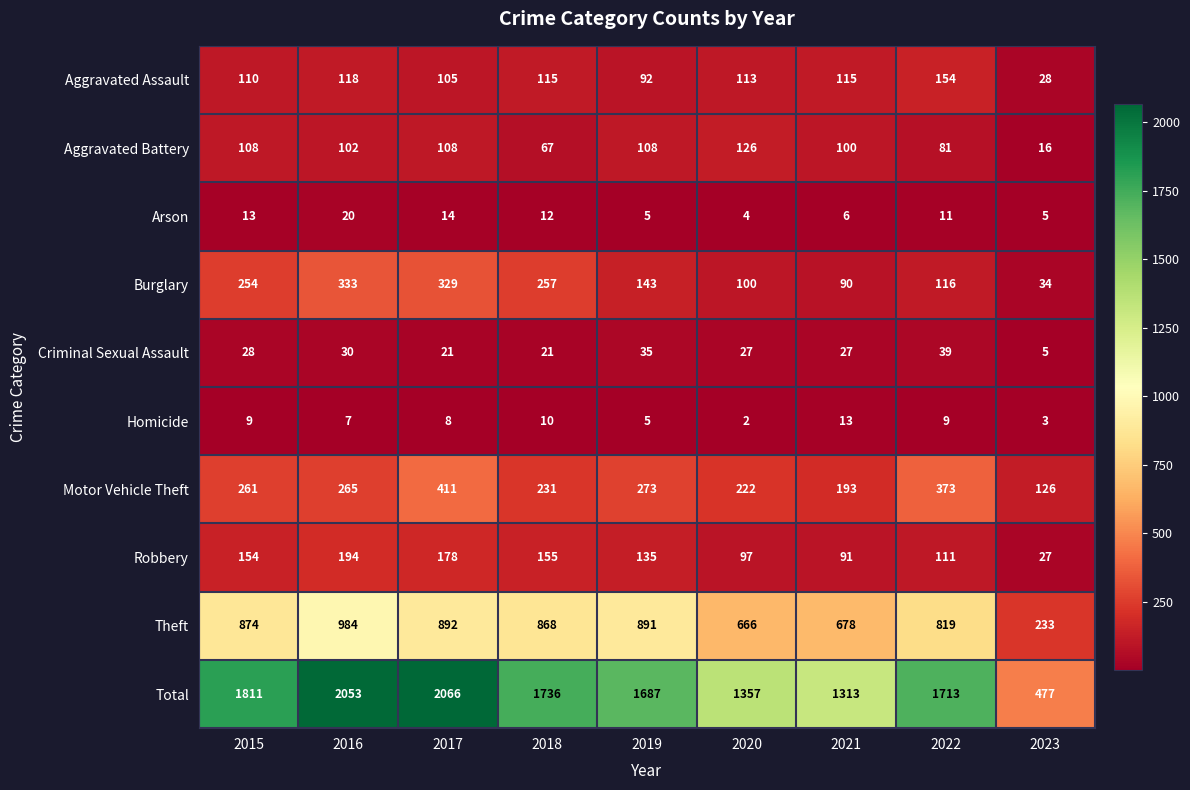

What is the total value across all series at 2016?

4106